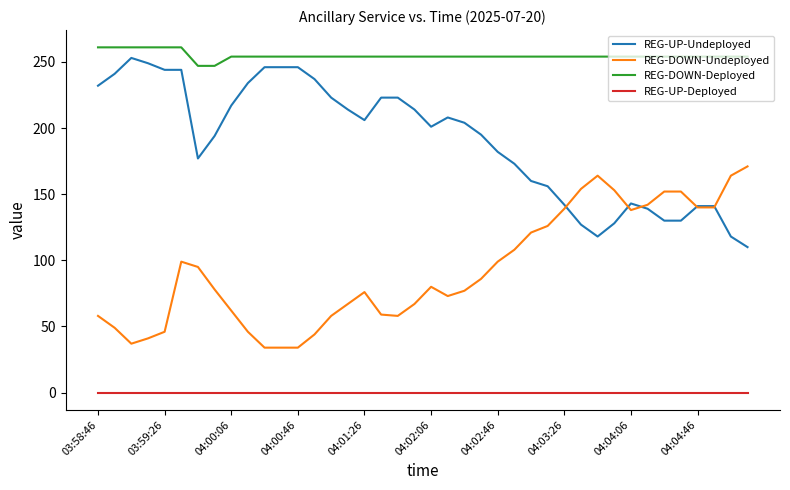

True or false: REG-DOWN-Undeployed and REG-DOWN-Deployed intersect in this chart.

False